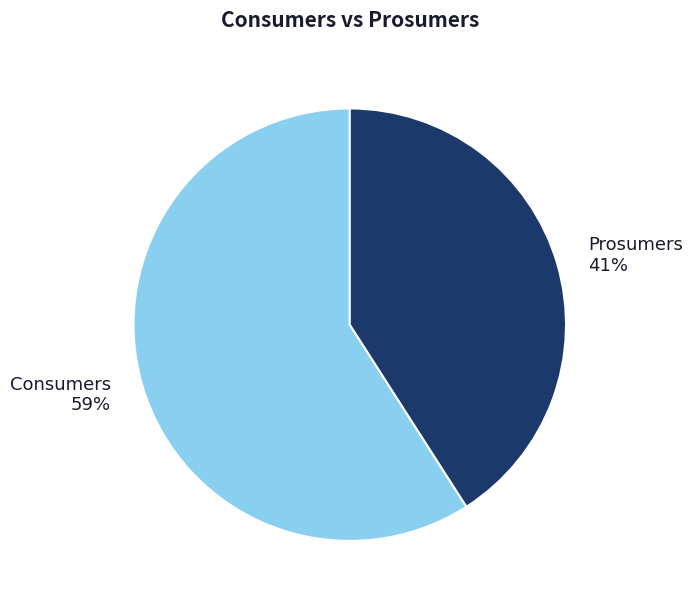

To the nearest percent, what percentage of the pie is Prosumers?

41%